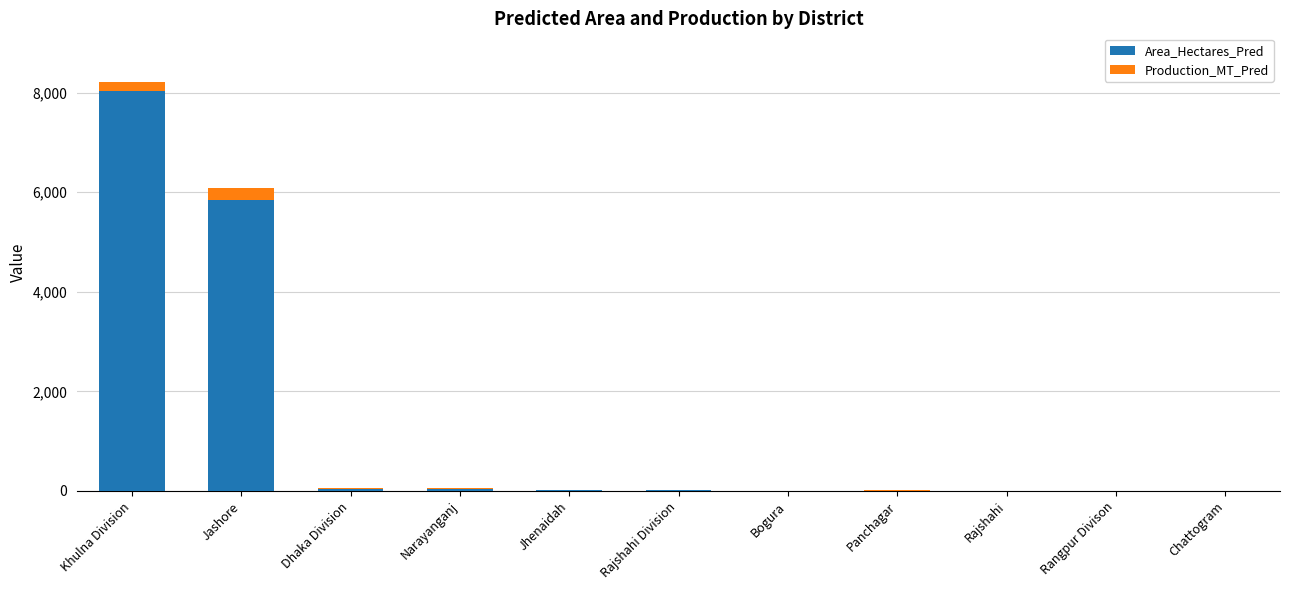

How many categories are shown in the chart?

11